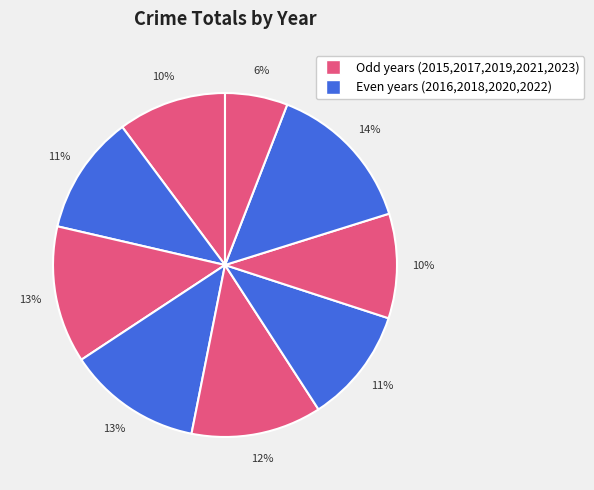

How many segments does this pie chart have?

9